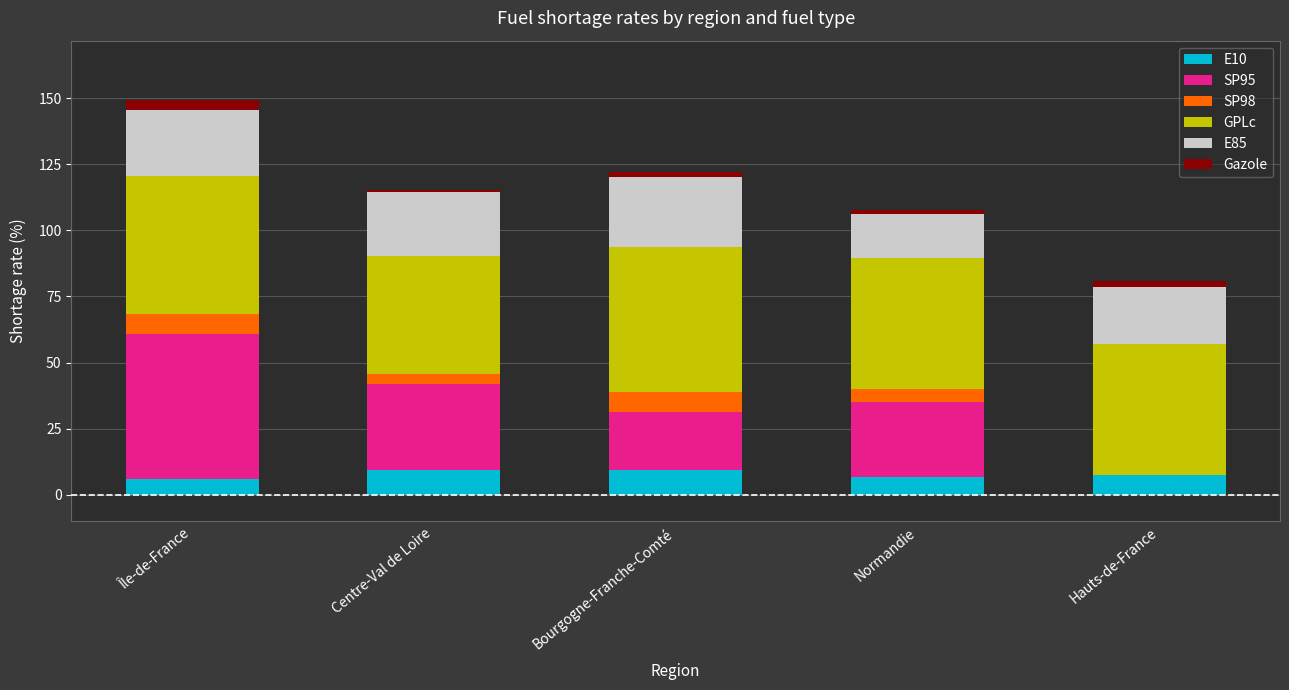

Are the bars grouped side by side (vs. stacked)?

No